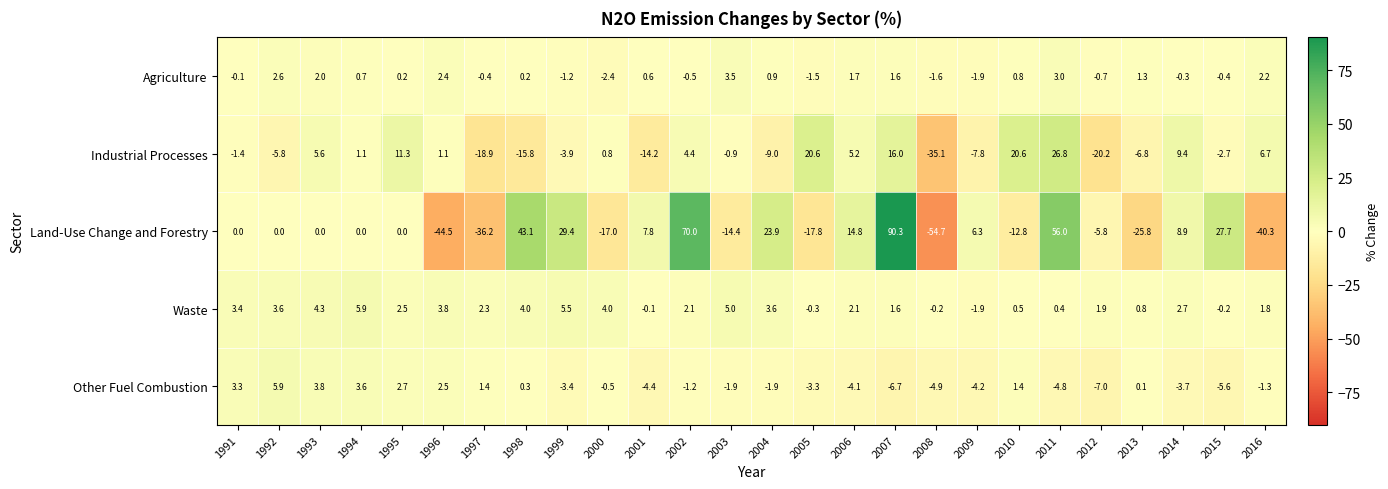

The Agriculture series shows 1.1 at 2001. True or false?

False